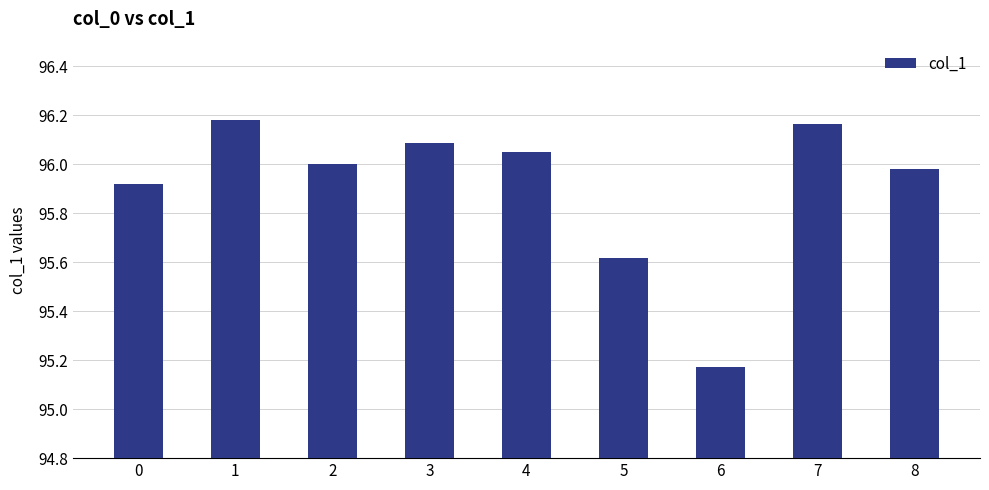

Which has a higher value, 1 or 5?

1